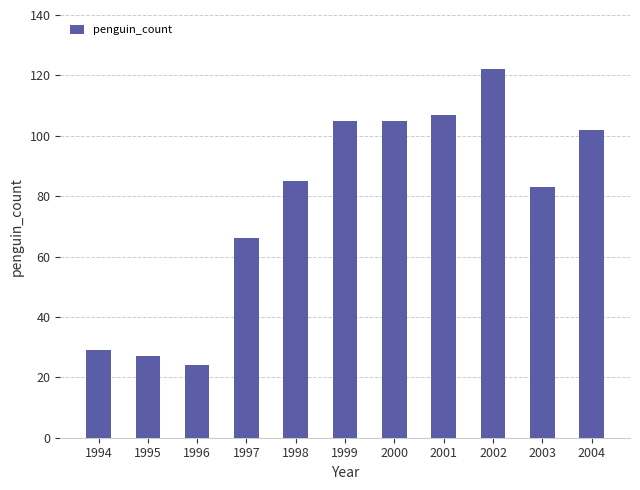

Where is the data nearest to the value 73?

1997